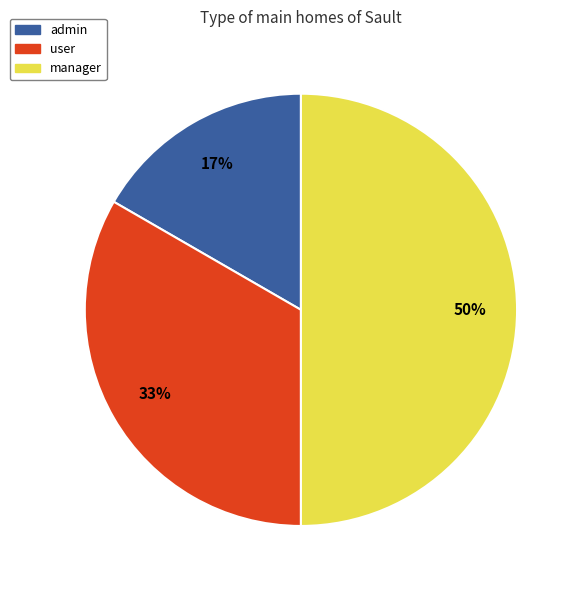

To the nearest percent, what is the difference between the largest and smallest slice percentages?

33%